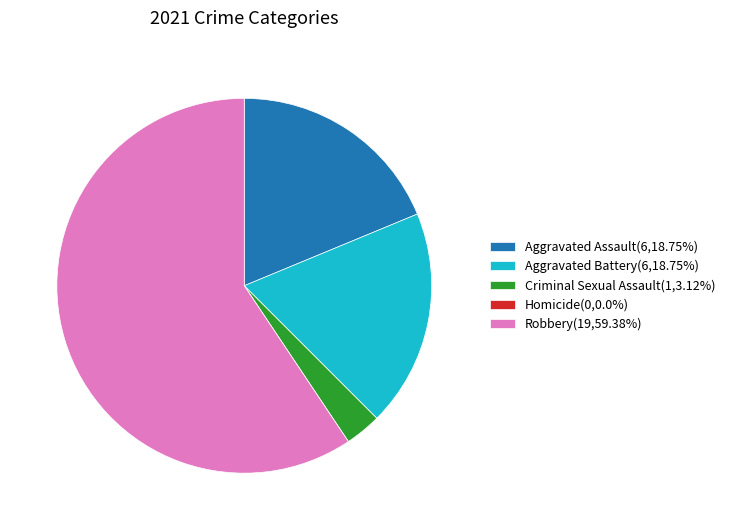

What is the majority slice?

Robbery